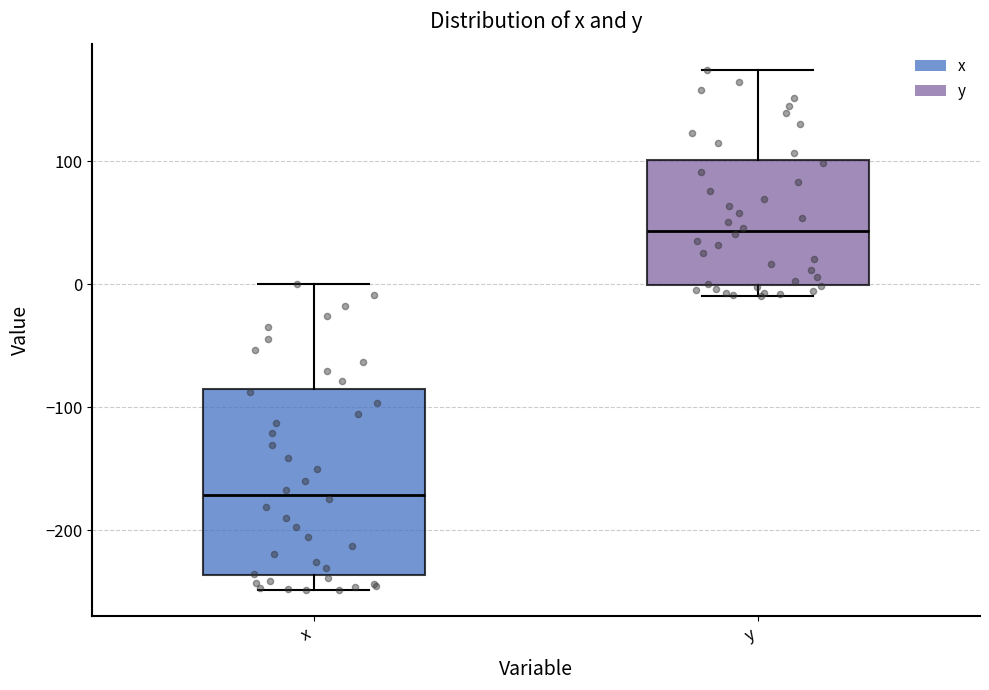

Reading left to right, transcribe this box plot: for each box, give where its median line is, the range the box spans, and where its two whiskers end, as read against the y-axis. The values are not printed on the chart, so give them approximately, as read against the axis.

x: median -170, box -240 to -90, whiskers -250 to 0
y: median 40, box 0 to 100, whiskers -10 to 170